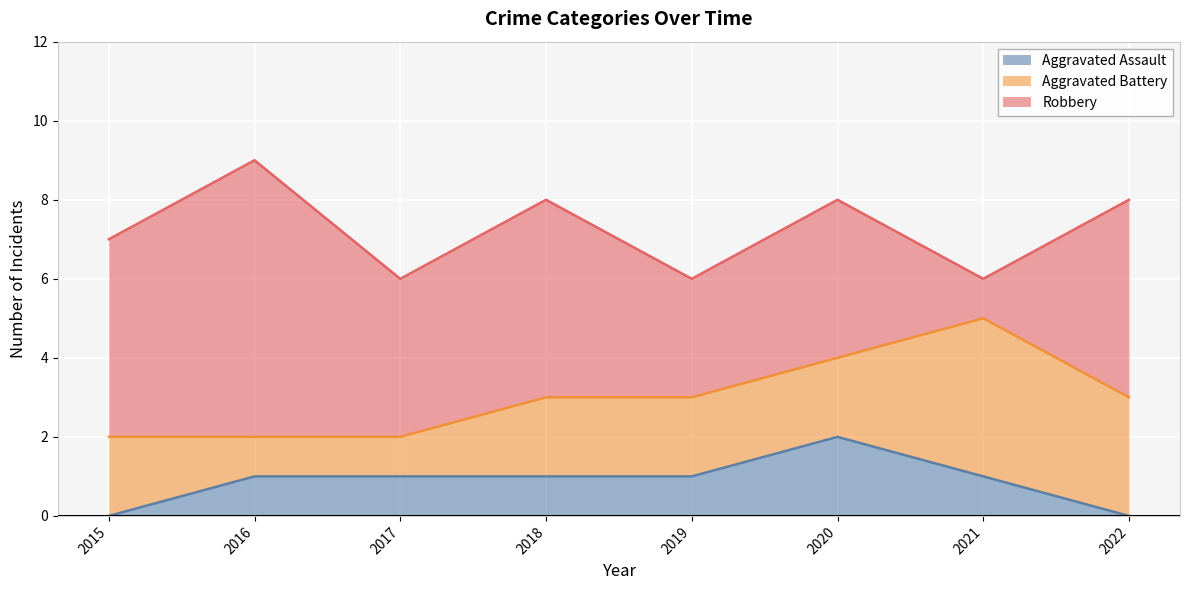

Where is the first local maximum for Aggravated Assault?

2020